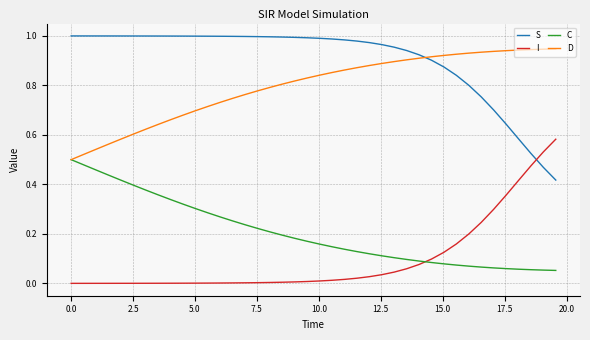

Rank the series by their maximum value, from lowest to highest.

C, I, D, S